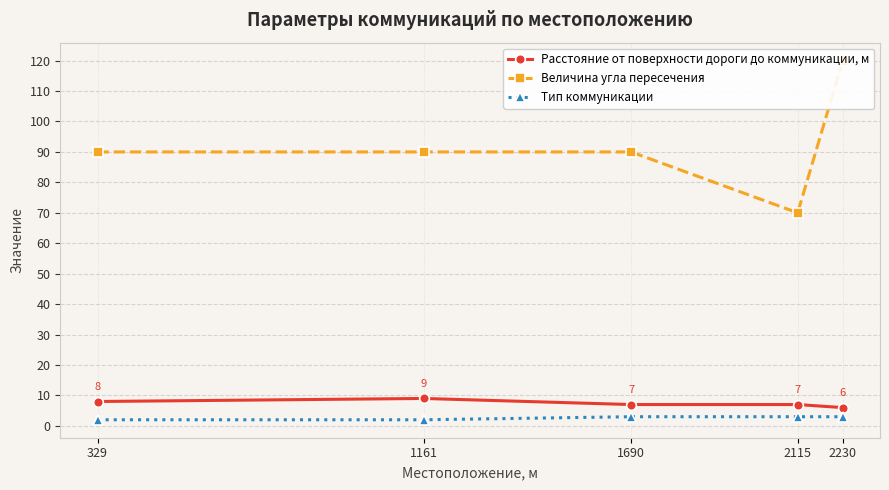

True or false: Расстояние от поверхности дороги до коммуникации, м and Тип коммуникации intersect in this chart.

False